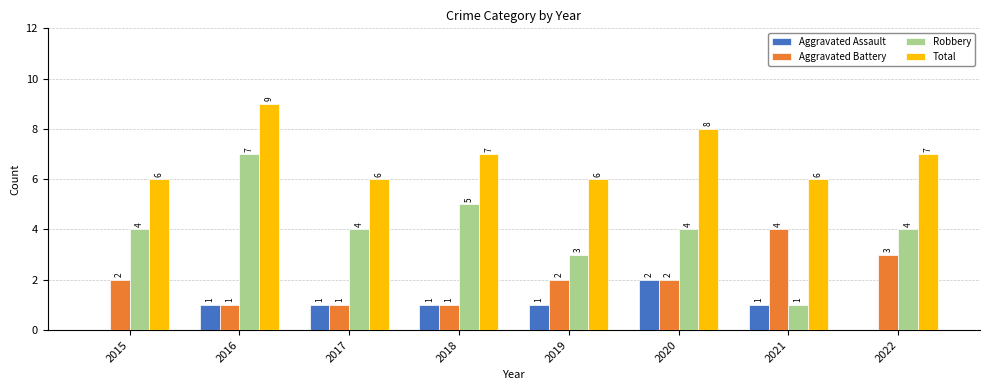

The Aggravated Battery series shows 6 at 2021. True or false?

False